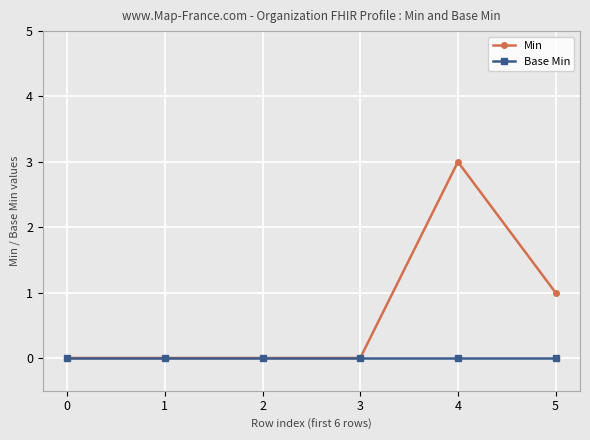

True or false: Min has more than 2 interior local peaks.

False